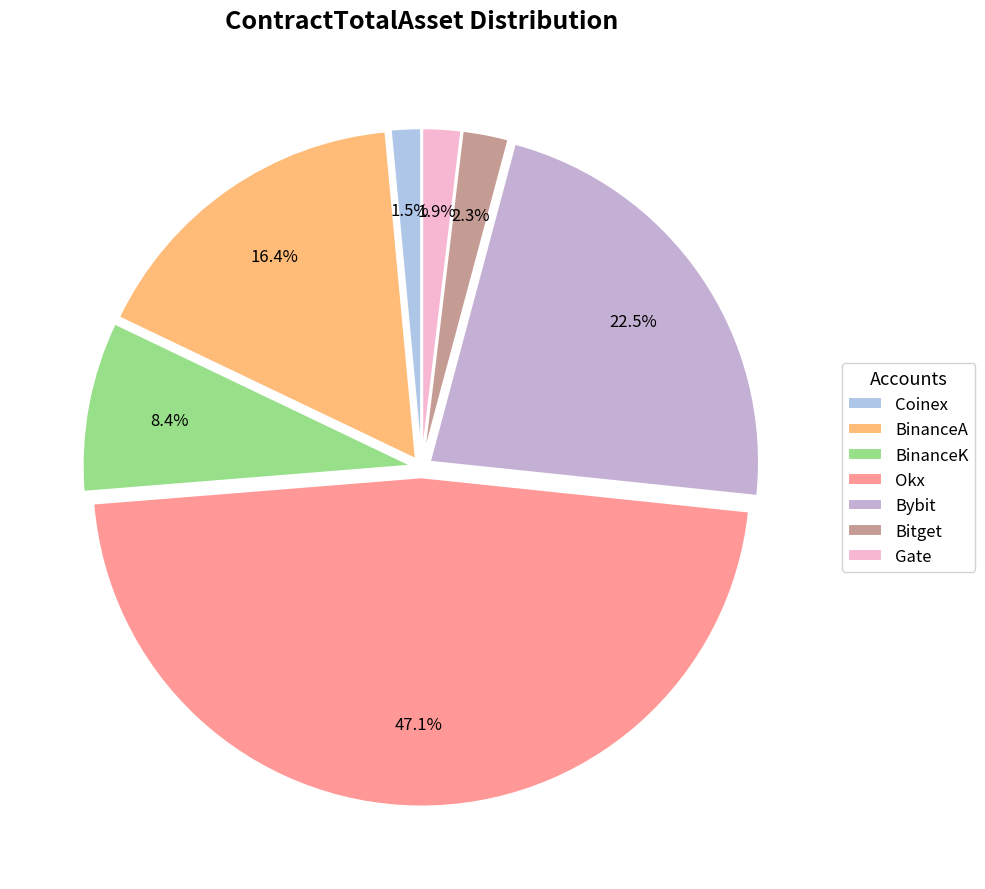

To the nearest percent, what is the average slice percentage?

14%